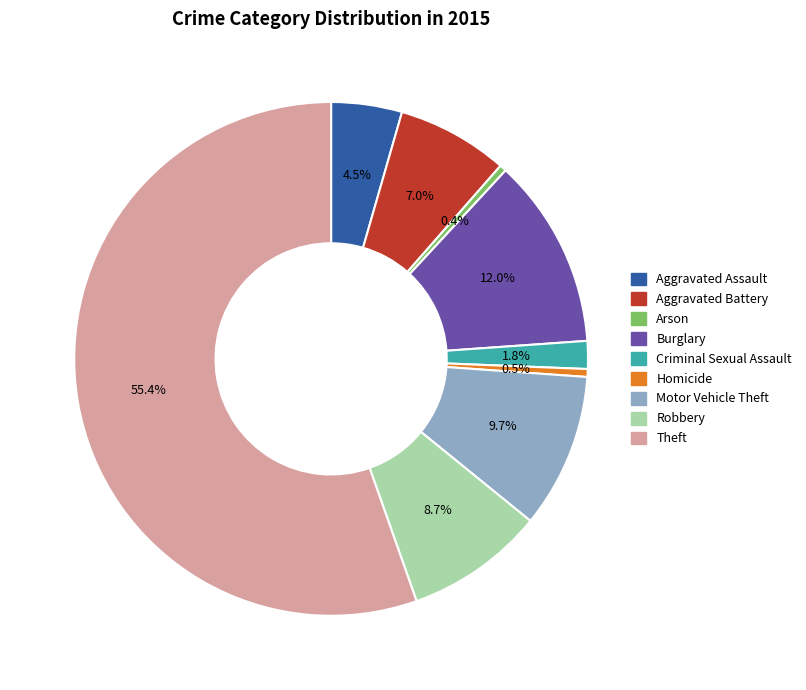

Is the sum of Arson and Theft greater than half?

Yes